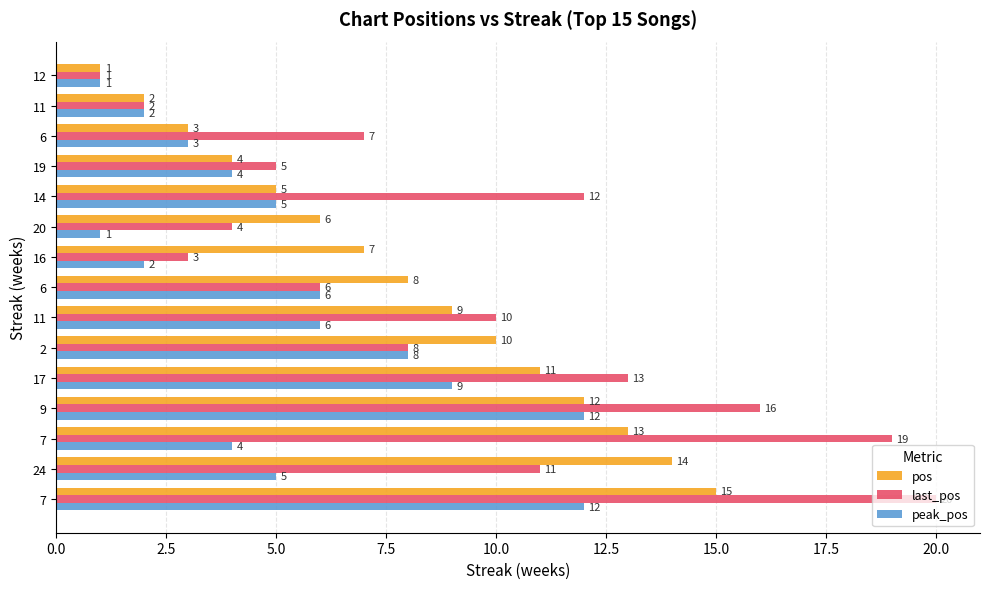

At 7, list the series in order from smallest to largest.

peak_pos, pos, last_pos